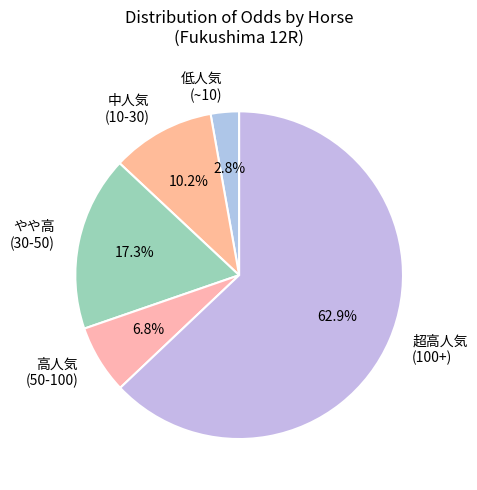

Rank the categories by value from lowest to highest.

低人気 (~10), 高人気 (50-100), 中人気 (10-30), やや高 (30-50), 超高人気 (100+)